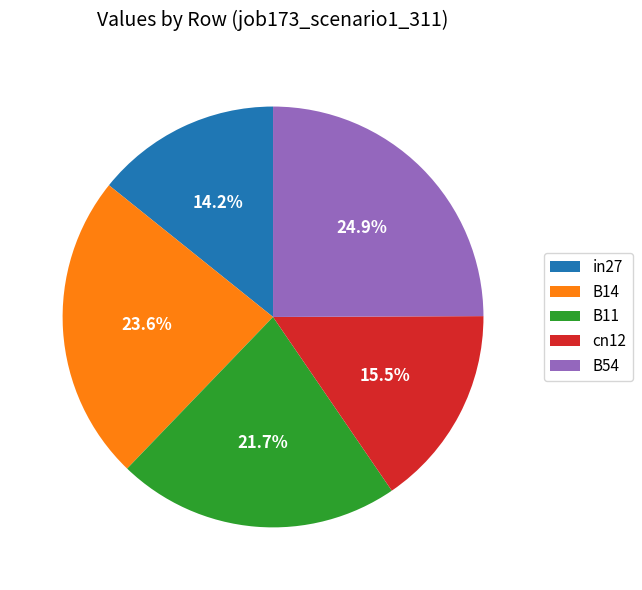

Count the number of slices in the pie.

5